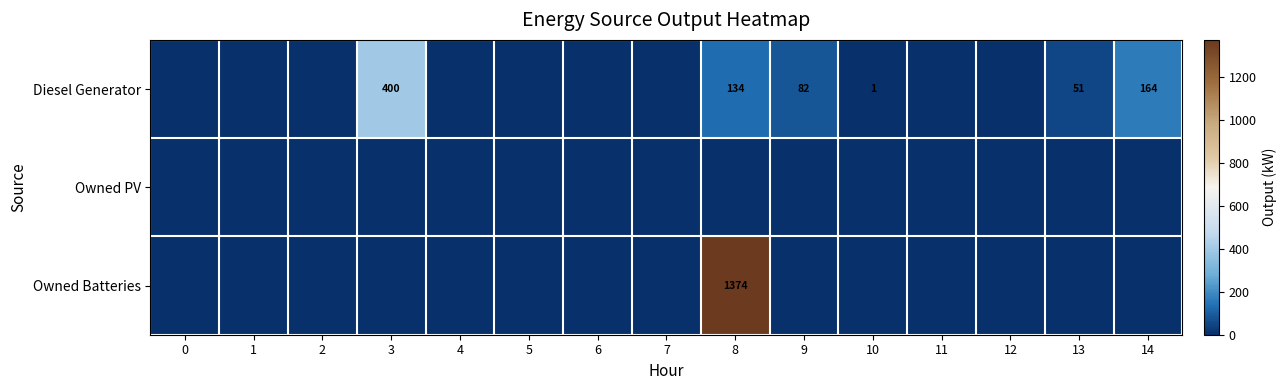

Between 10 and 5, which is larger?

10